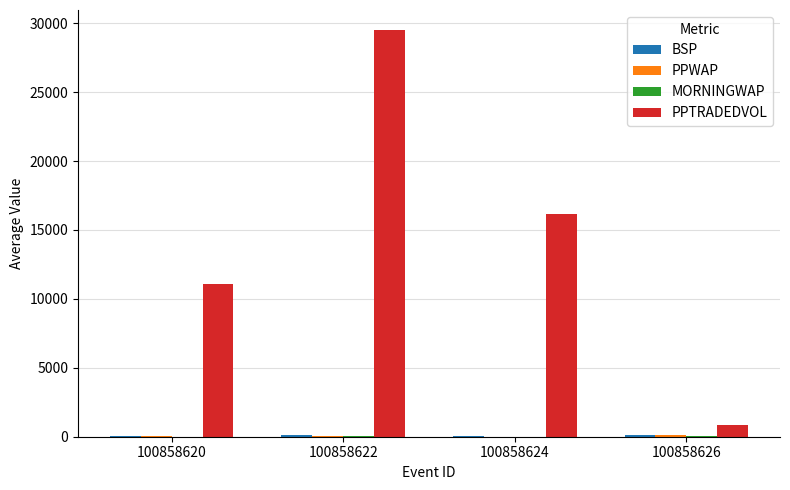

Does the chart contain stacked bars?

No